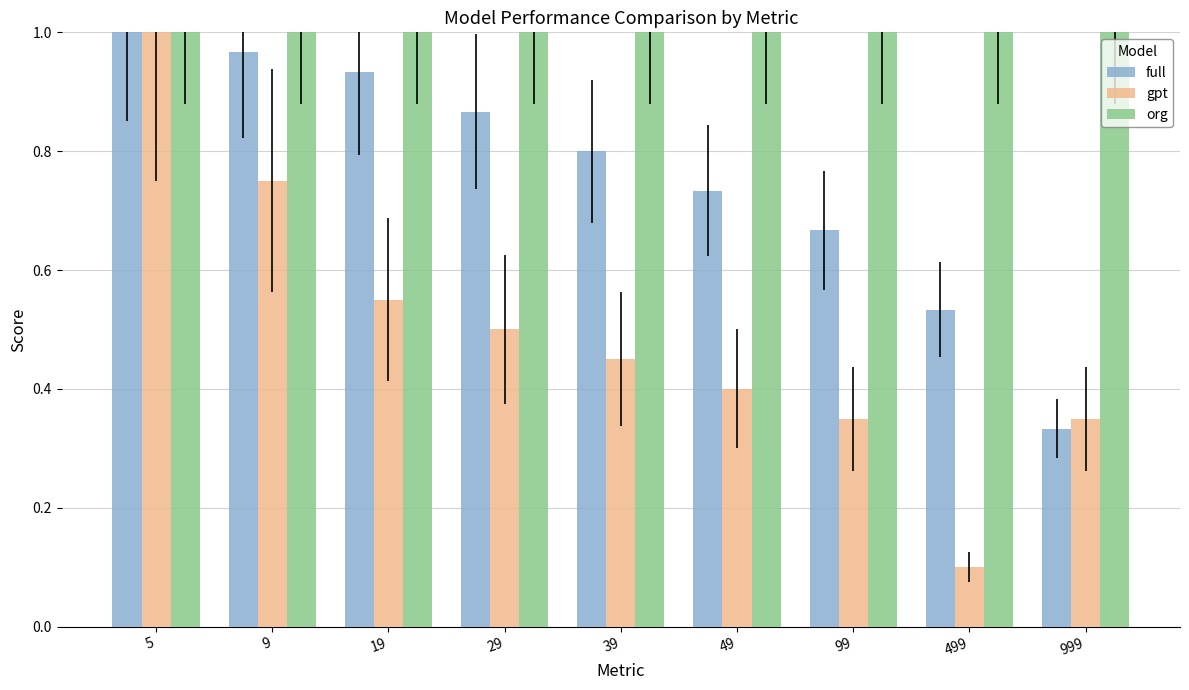

How many bars are there in each group?

3